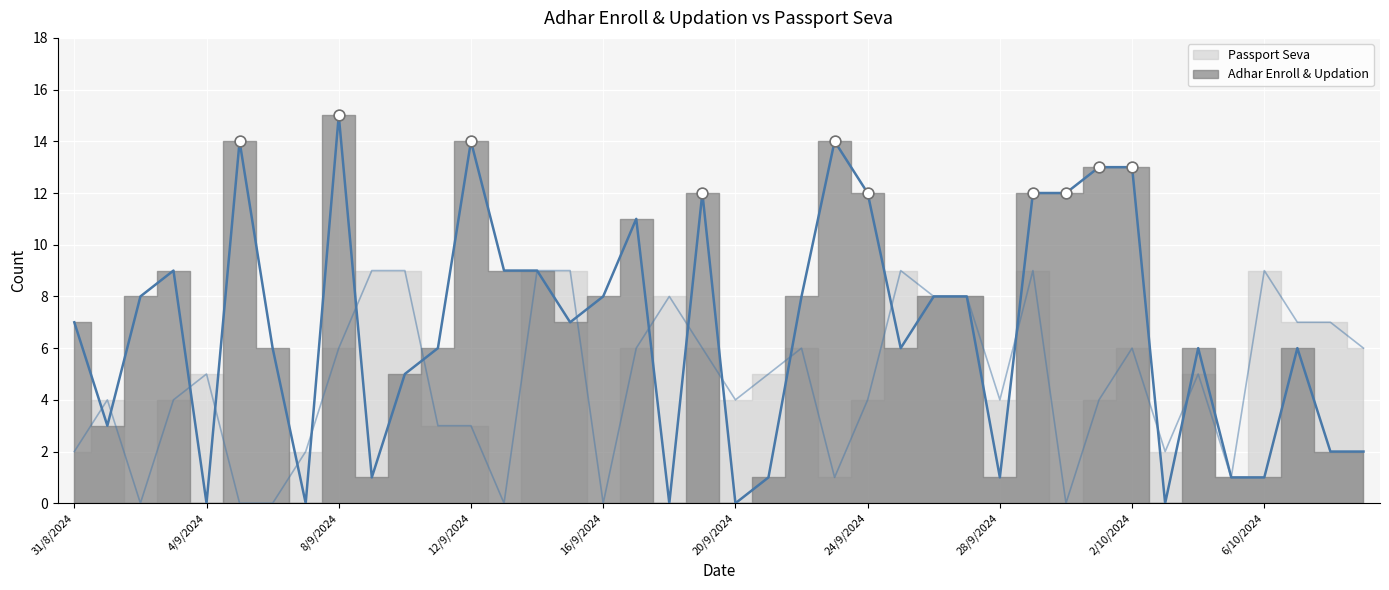

At how many categories does at least one series exceed 1?

39